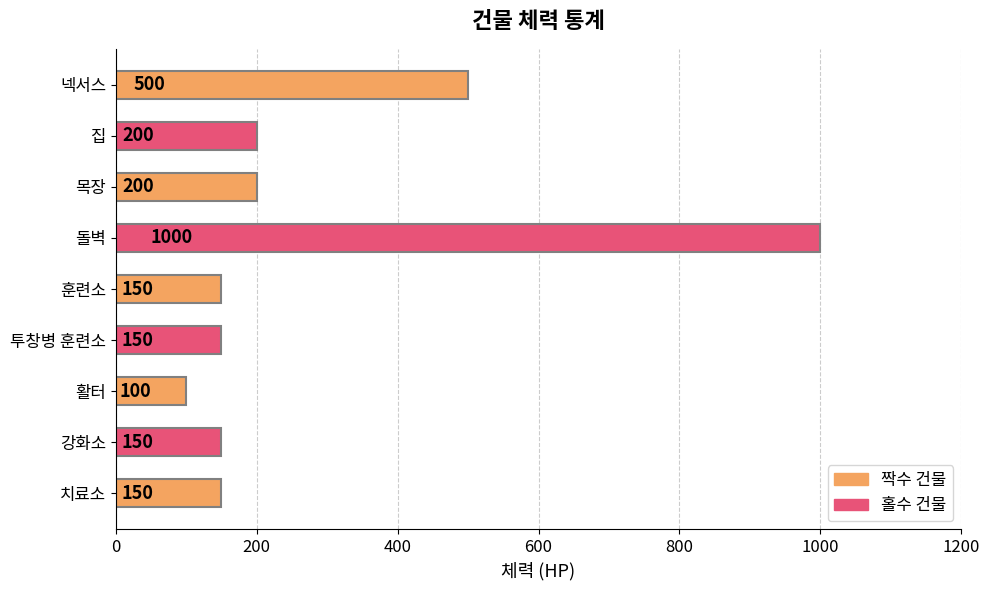

Reading top to bottom, list all the values displayed in this chart.

500	200	200	1000	150	150	100	150	150